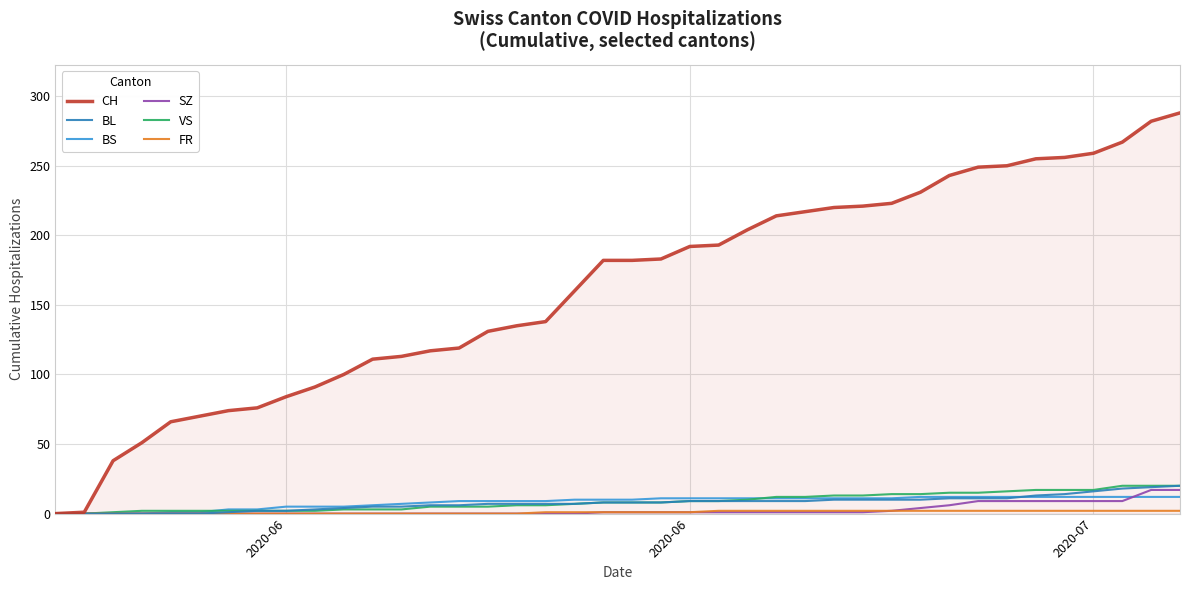

What is the highest value of the BS series?

12